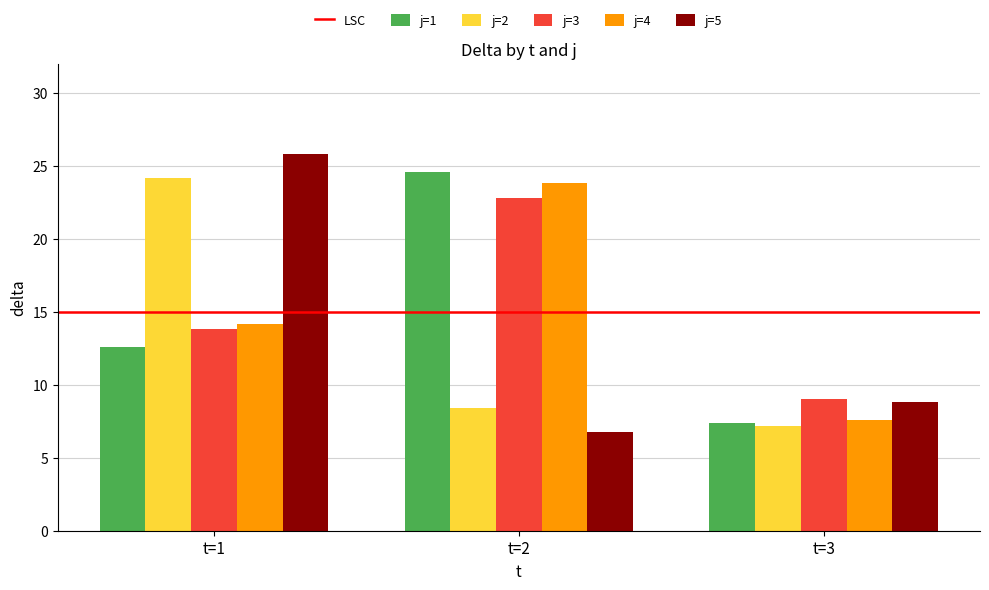

Read the j=2 value at t=1.

24.2